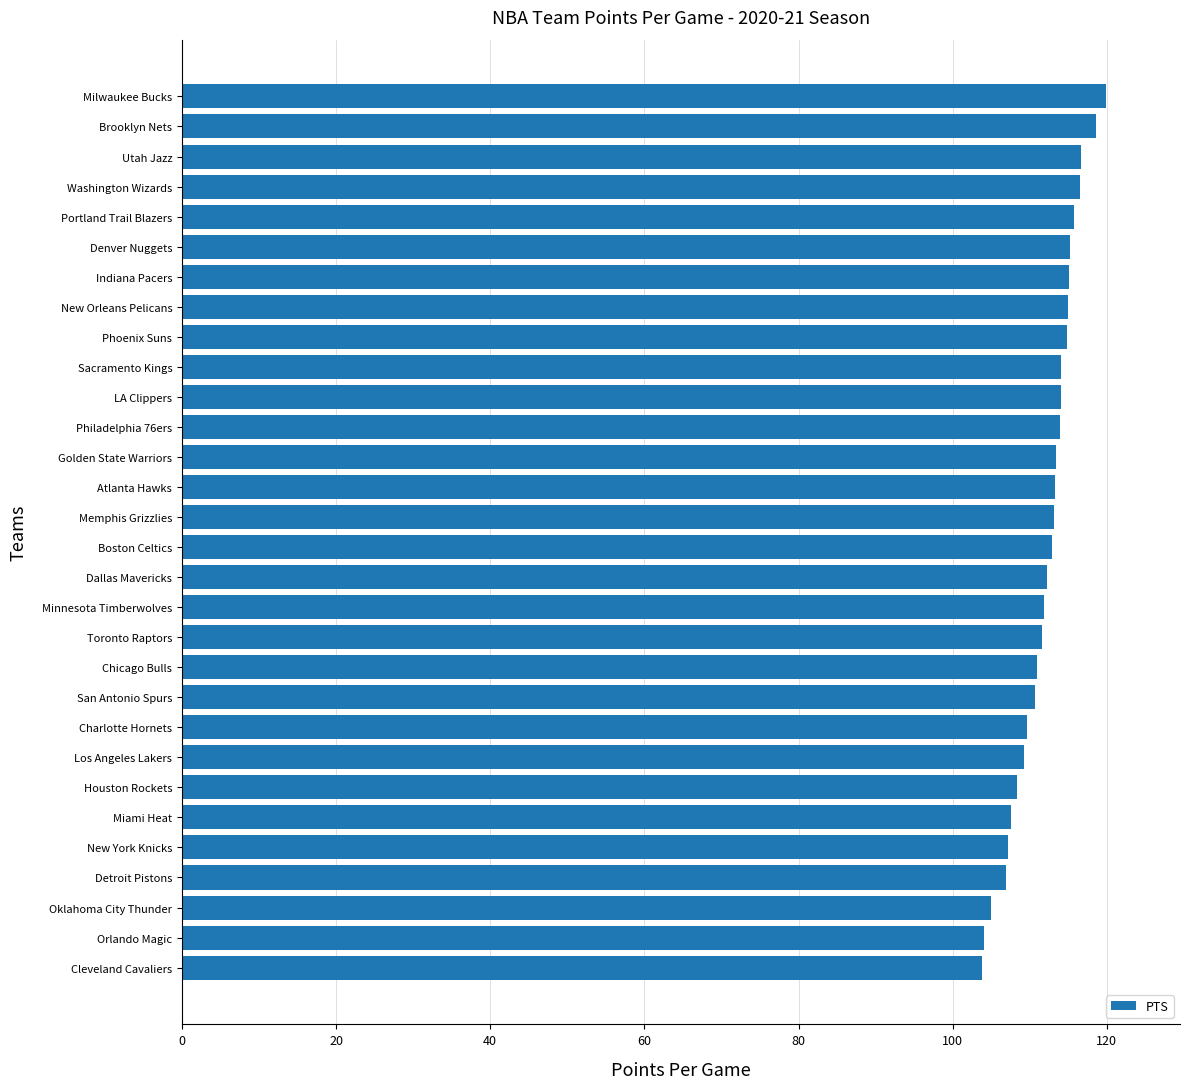

Which label corresponds to the largest value in the chart?

Milwaukee Bucks